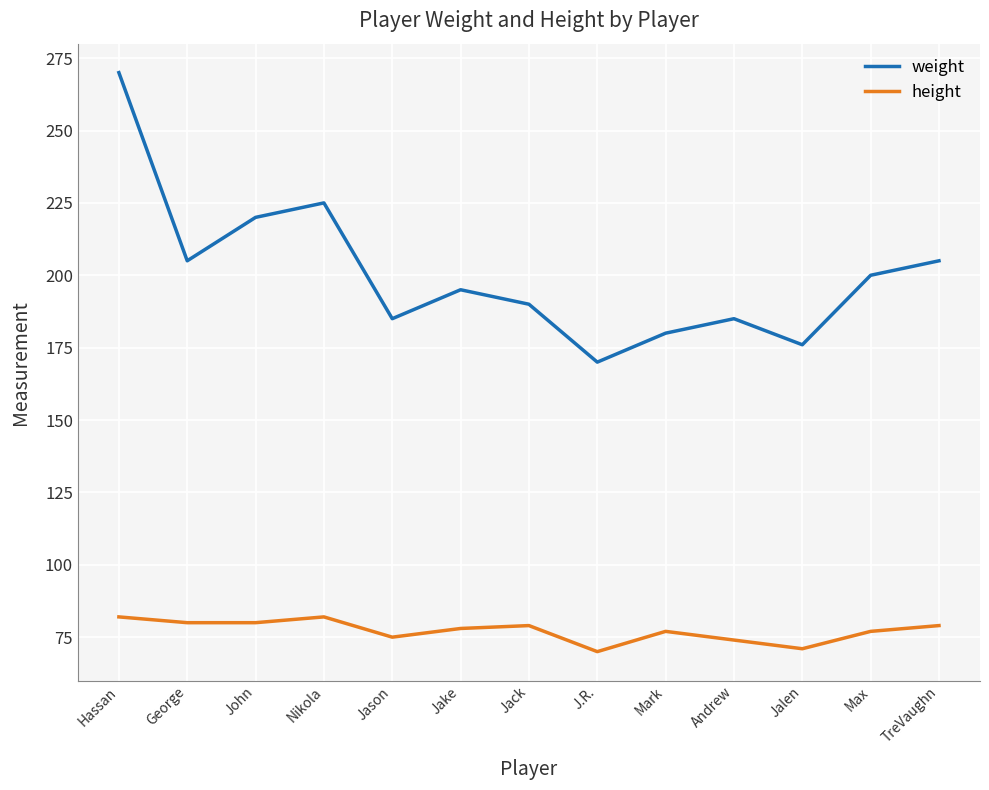

Count the number of categories in the chart.

13